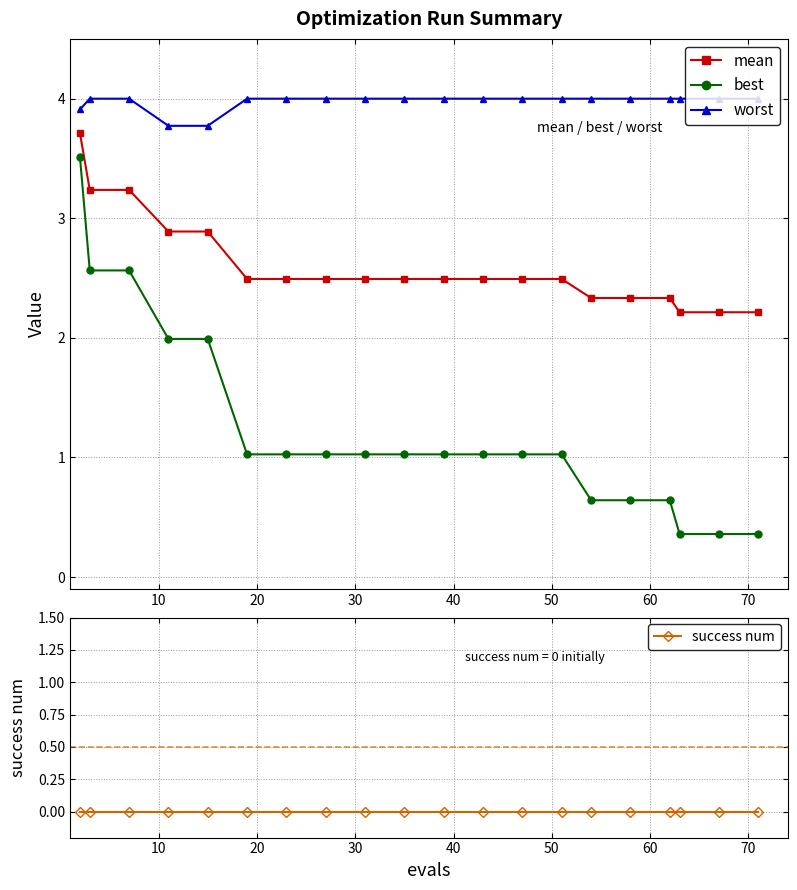

What is the highest value of the worst series?

4.0